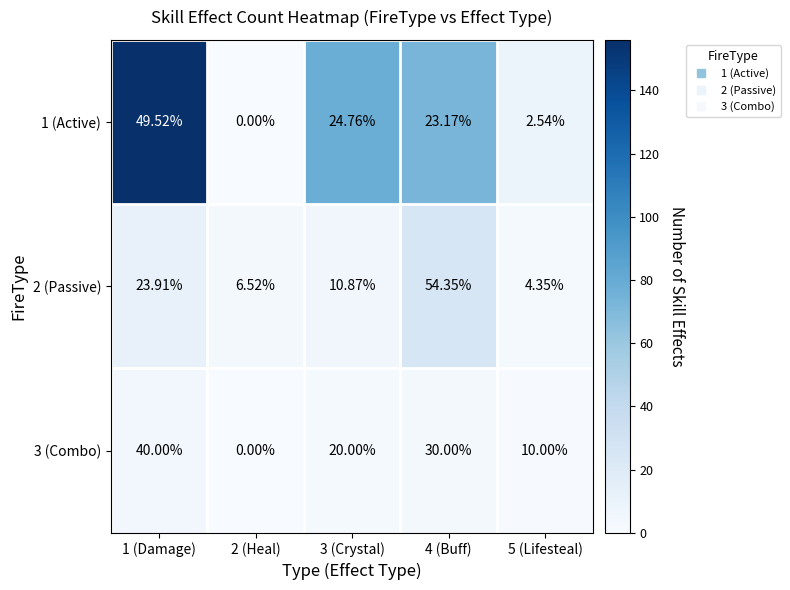

Which series has the widest spread of values?

2 (Passive)